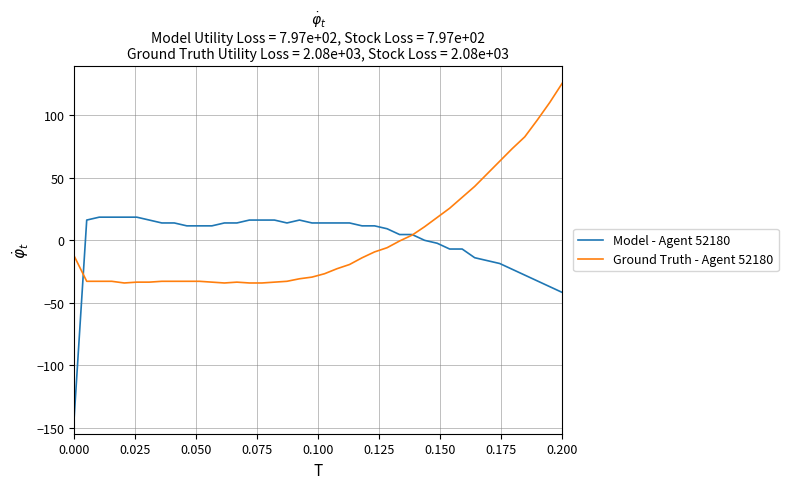

What is the maximum value shown in the chart?

125.7